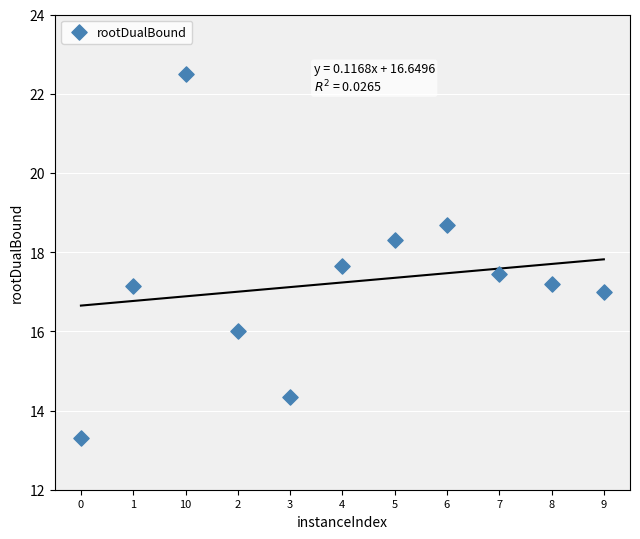

What is the range of X values (max minus min)?

10.0